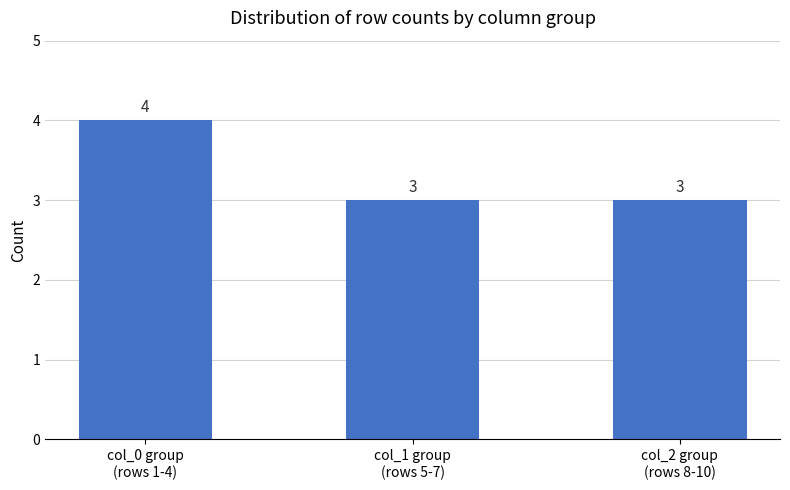

What is the sum of all values?

10